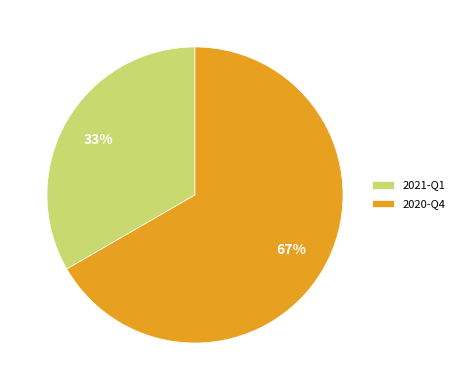

Do 2020-Q4 and 2021-Q1 together represent more than half of the pie?

Yes